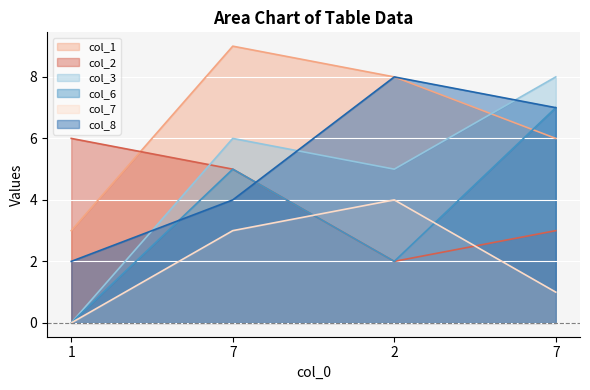

True or false: col_8 and col_7 intersect in this chart.

False